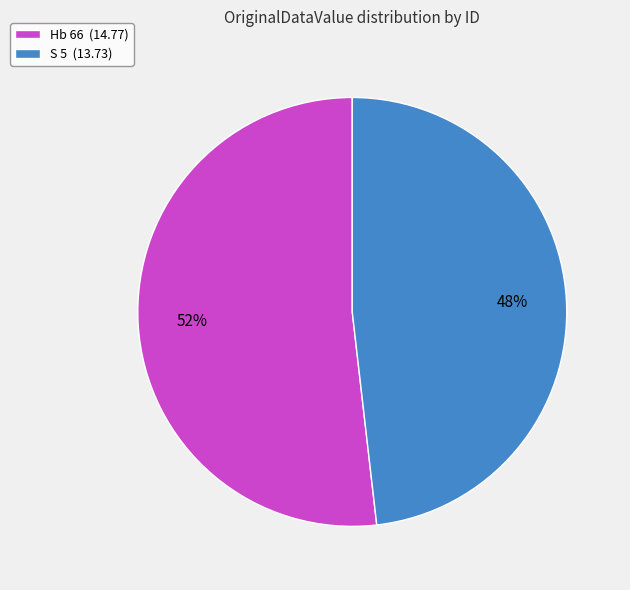

What percentage is the Hb 66 slice, to the nearest percent?

52%